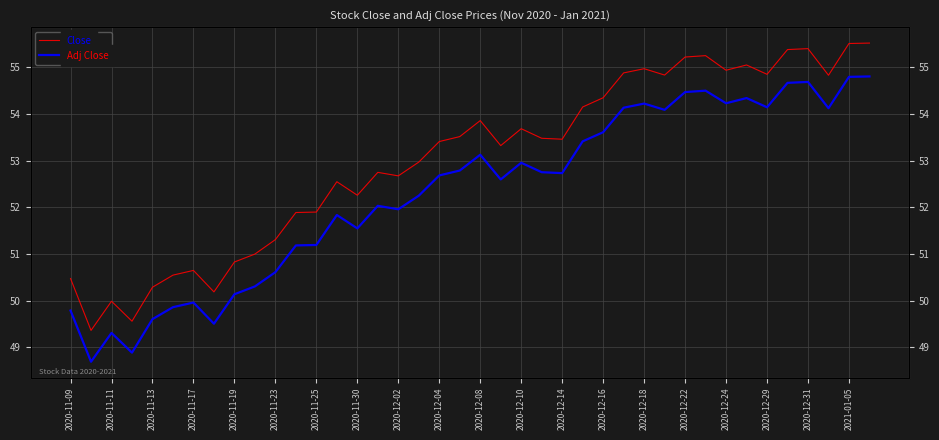

List the series in order of their peak value, highest first.

Close, Adj Close